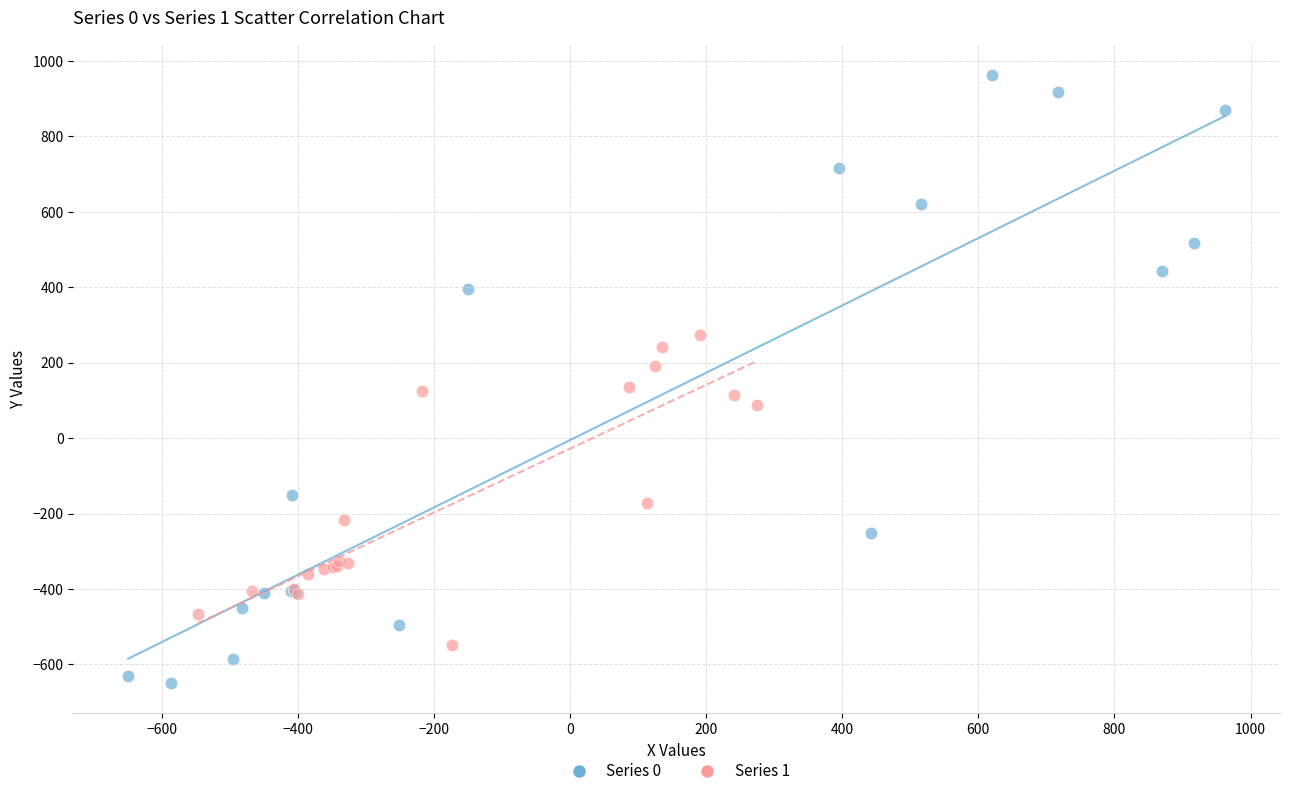

Which series contains the highest Y value?

Series 0